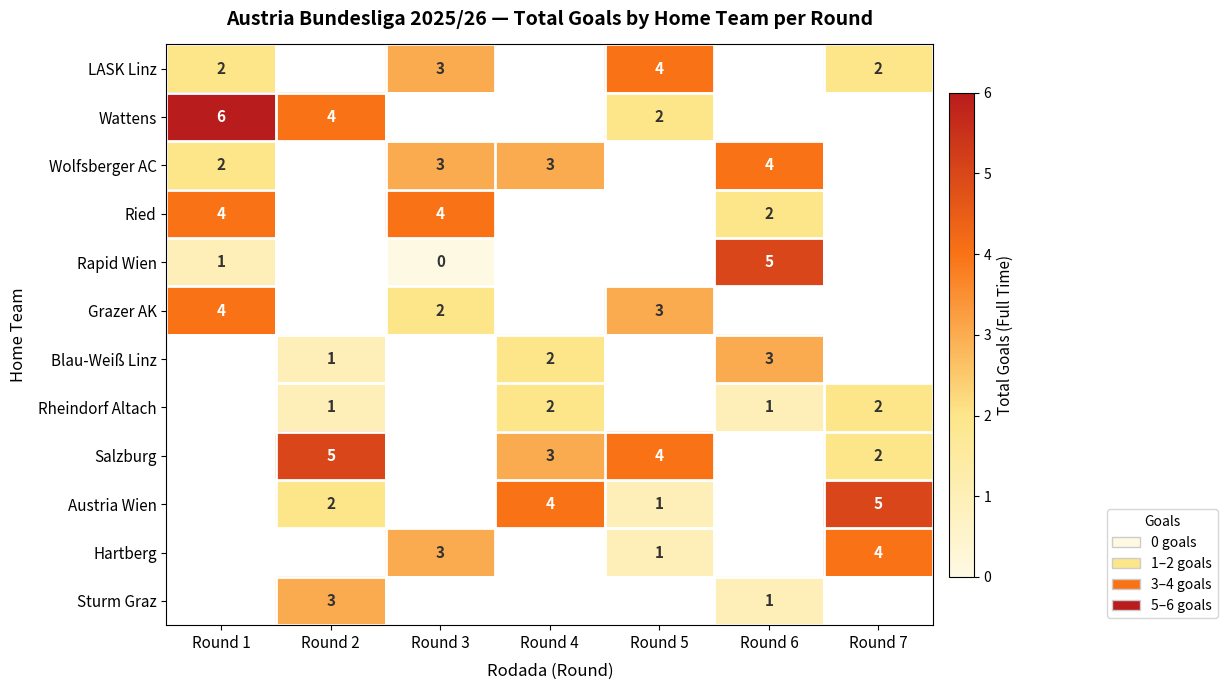

How many distinct data groups are displayed?

12